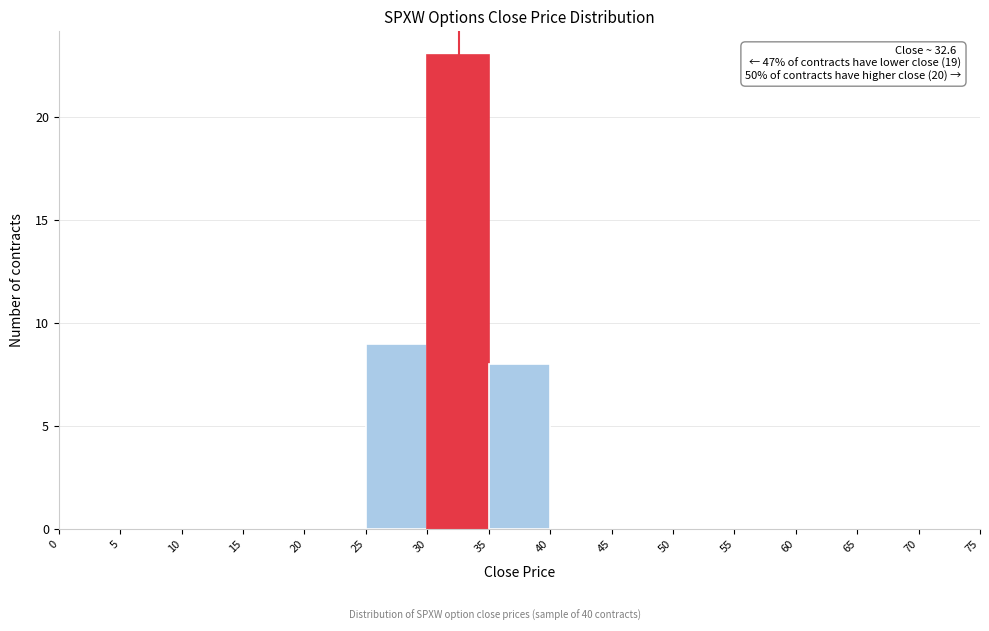

Over which range of the x-axis is the bar tallest?

30 to 35